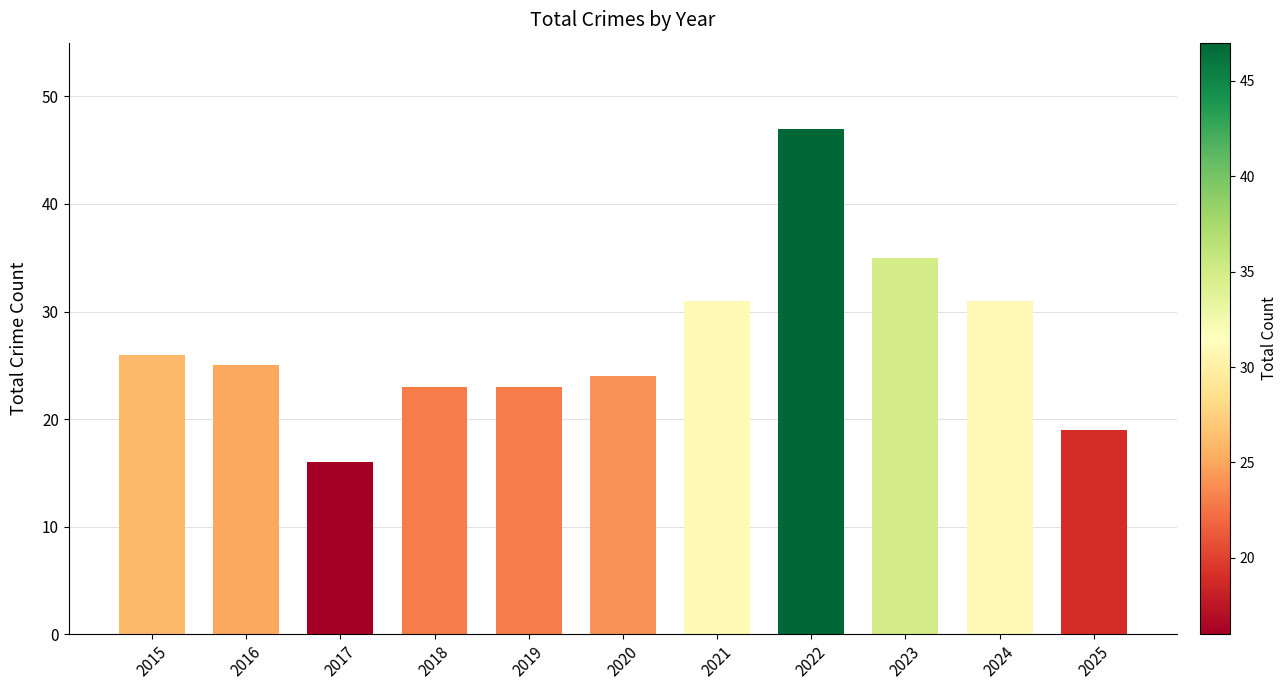

Where does the data first go above 25?

2015